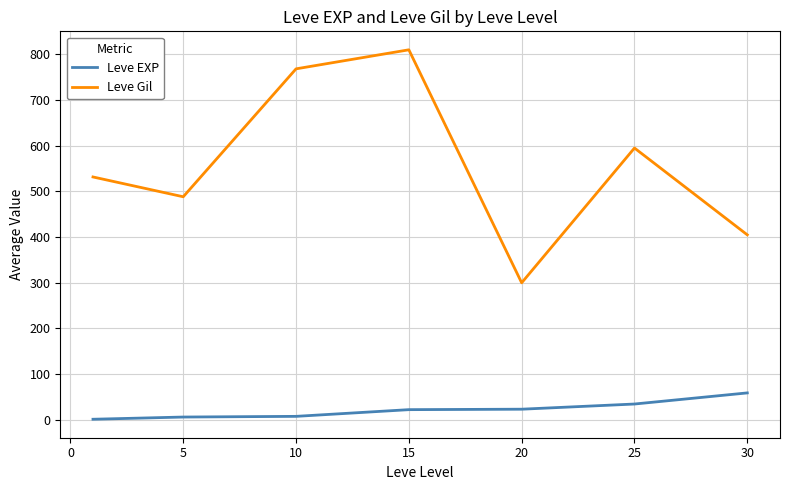

At how many categories does at least one series exceed 477?

5